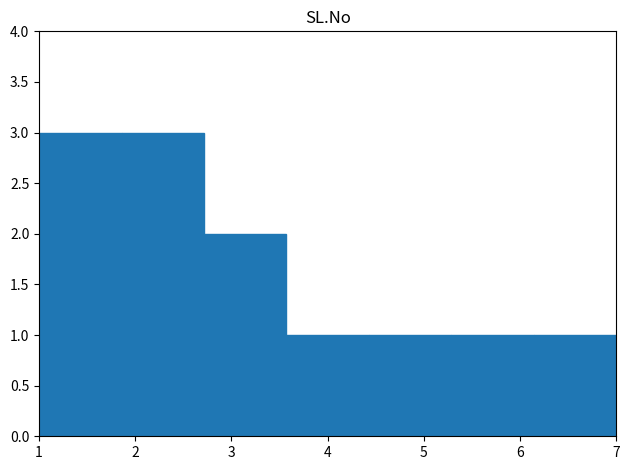

How tall is the bar that spans 1.0 to 1.9 on the x-axis? Neither the bar edges nor the heights are printed on the chart, so give them approximately, as read against the axes.

3